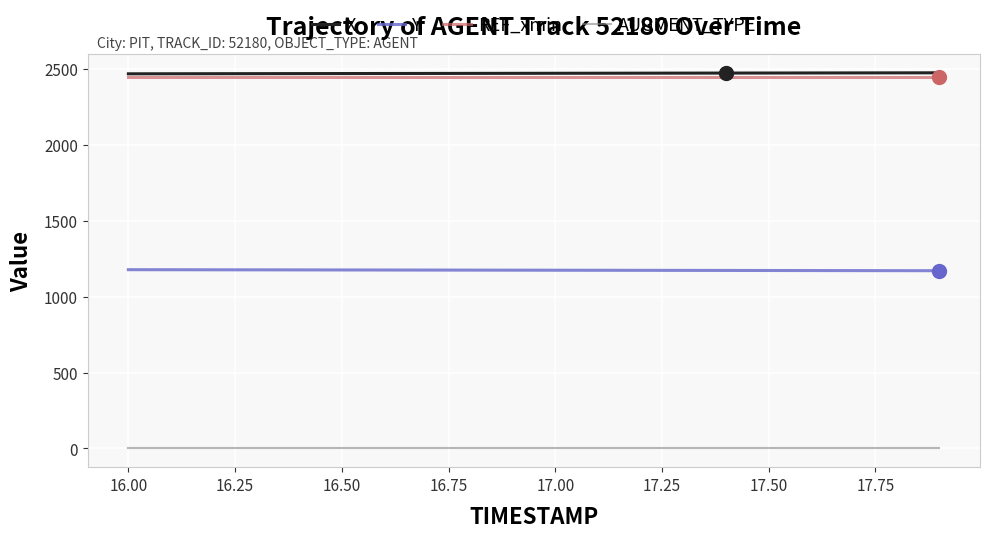

What is the minimum value for Y?

1171.2